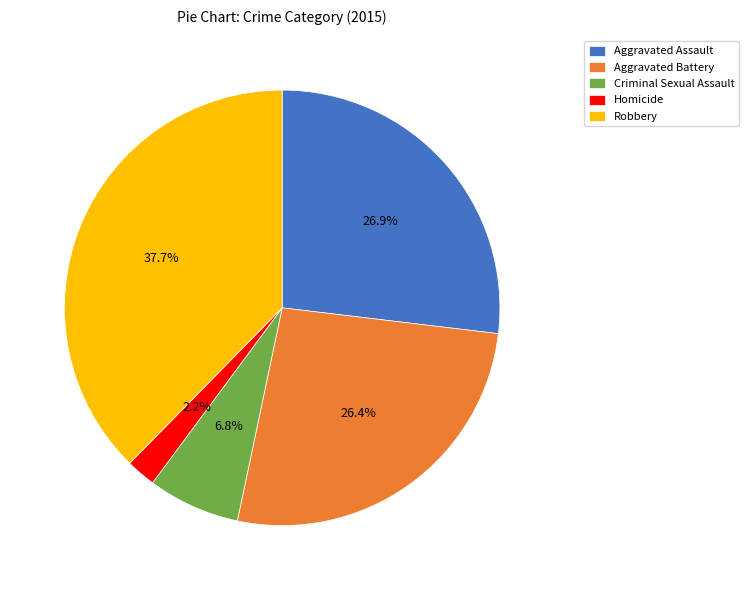

To the nearest percent, what is the difference between the largest and smallest slice percentages?

35%